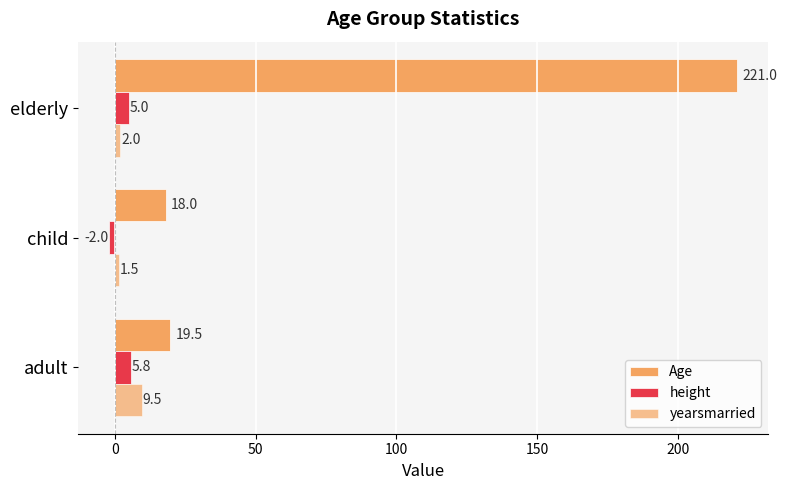

How many series are shown in this chart?

3